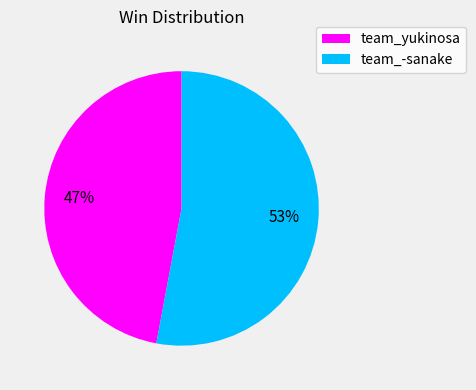

True or false: team_yukinosa accounts for 54% of the total.

False